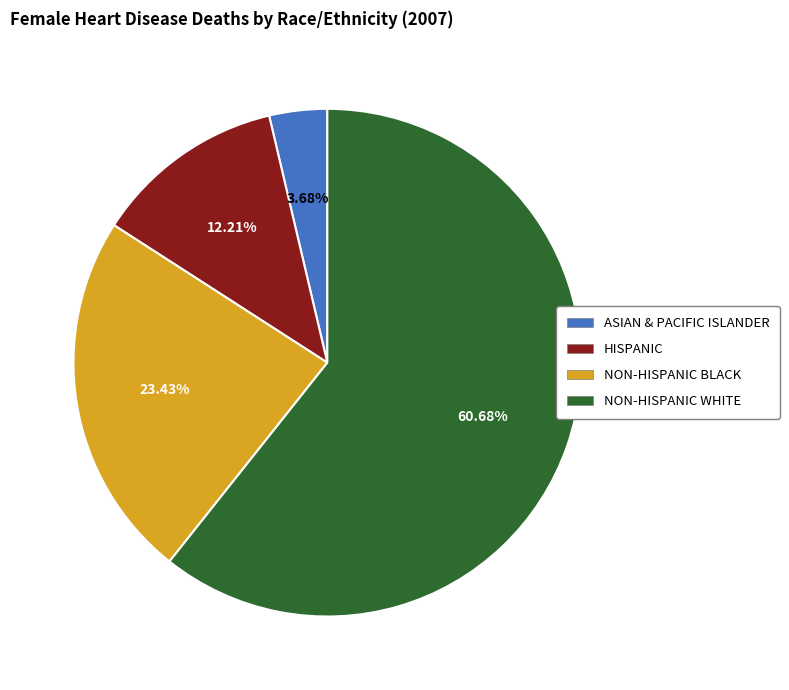

The HISPANIC slice represents 12% of the pie. True or false?

True